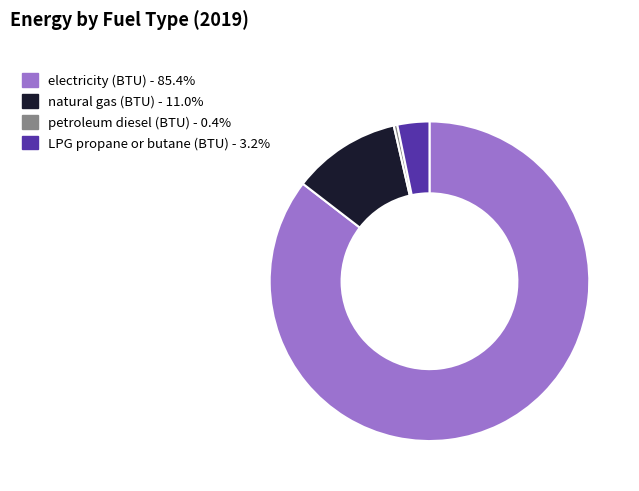

Which slice is the smallest?

petroleum diesel (BTU)